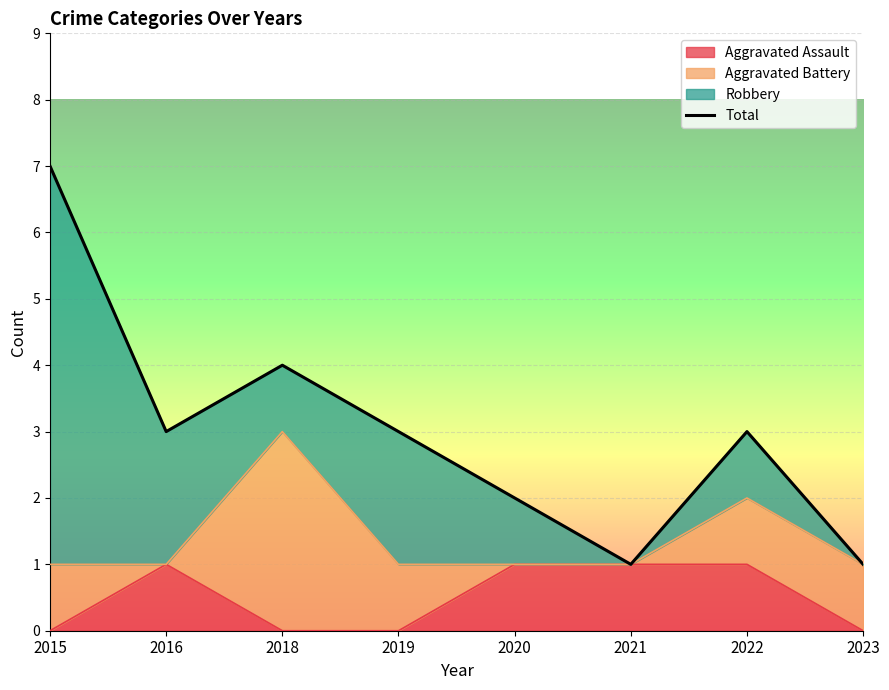

Reading left to right, transcribe all the data shown in this chart.

2015=7	2016=3	2018=4	2019=3	2020=2	2021=1	2022=3	2023=1